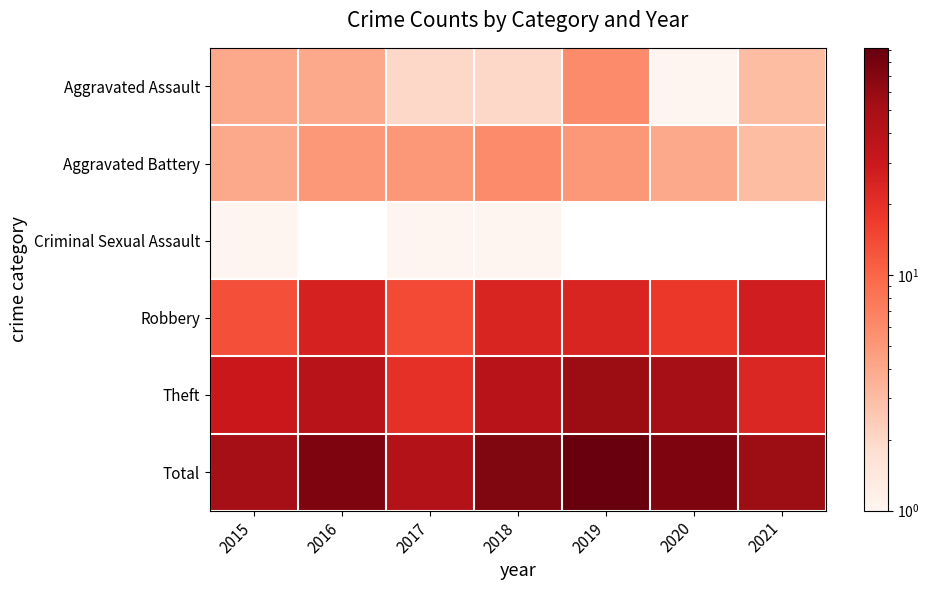

Rank the categories by Aggravated Assault value from highest to lowest.

2019, 2015, 2016, 2021, 2017, 2018, 2020